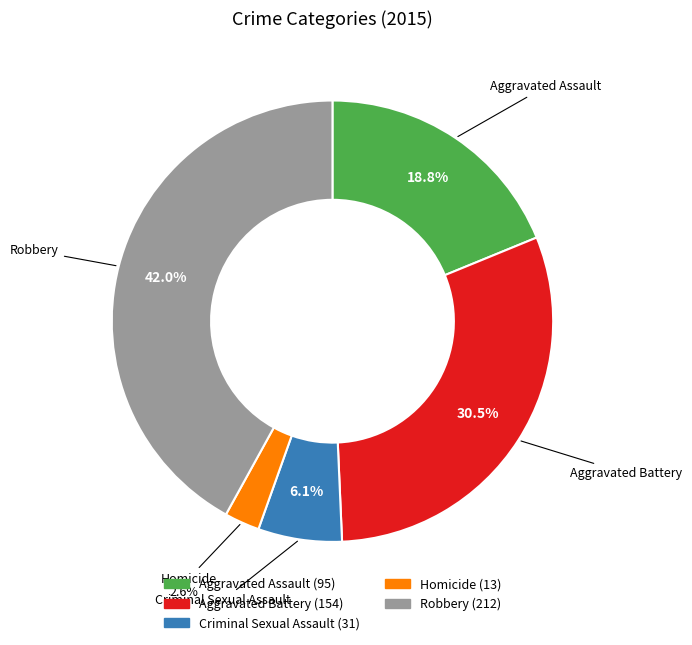

Do Aggravated Assault and Aggravated Battery together represent more than half of the pie?

No